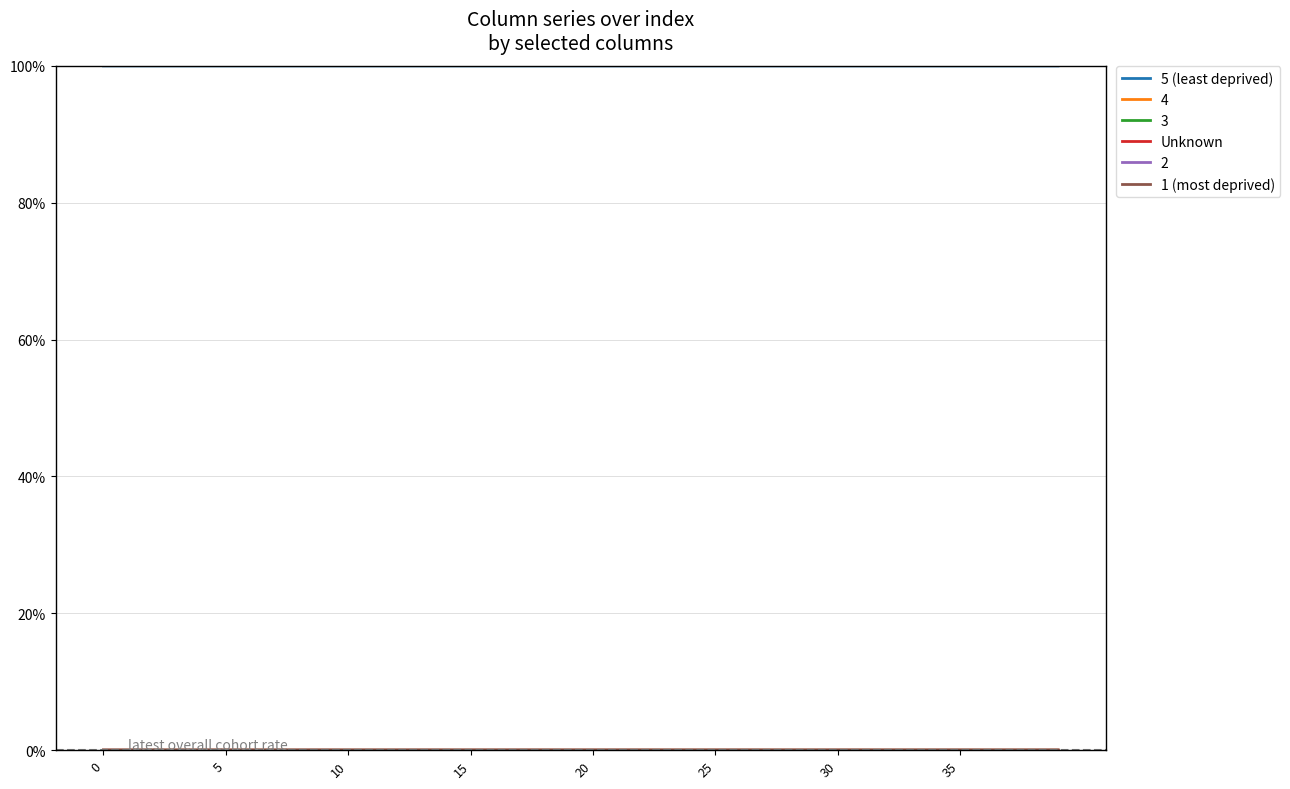

Which series has the largest total across all categories?

5 (least deprived)